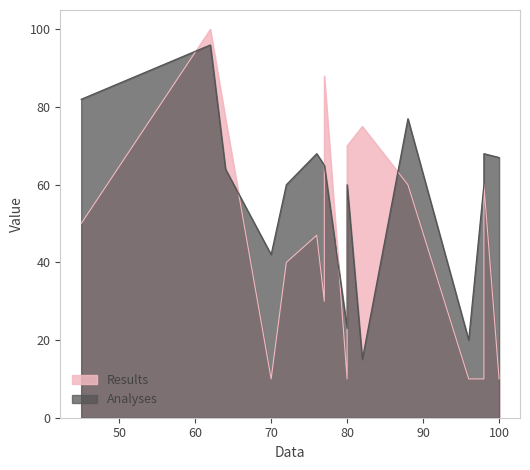

At how many categories does at least one series exceed 11?

18